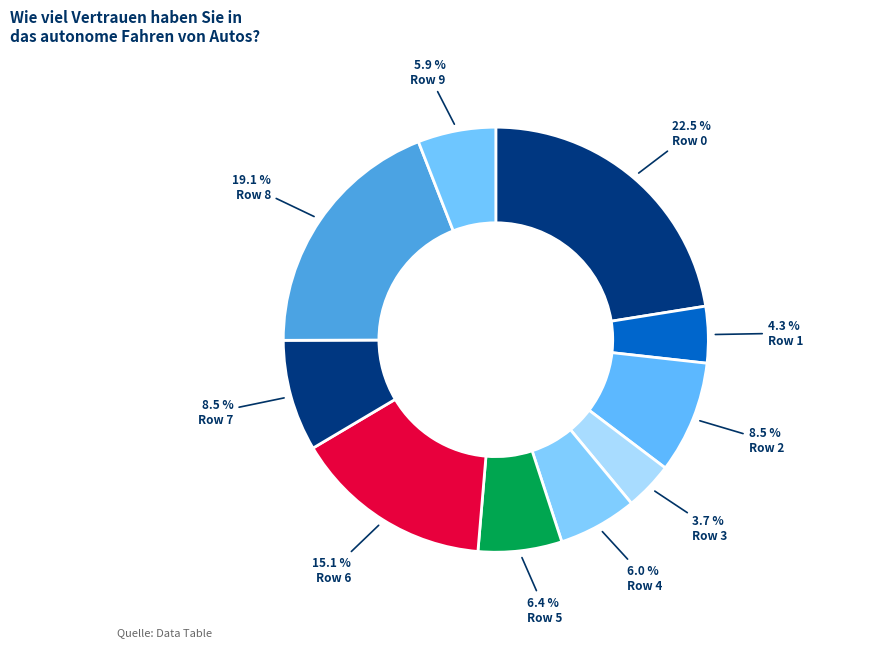

Count the number of slices in the pie.

10